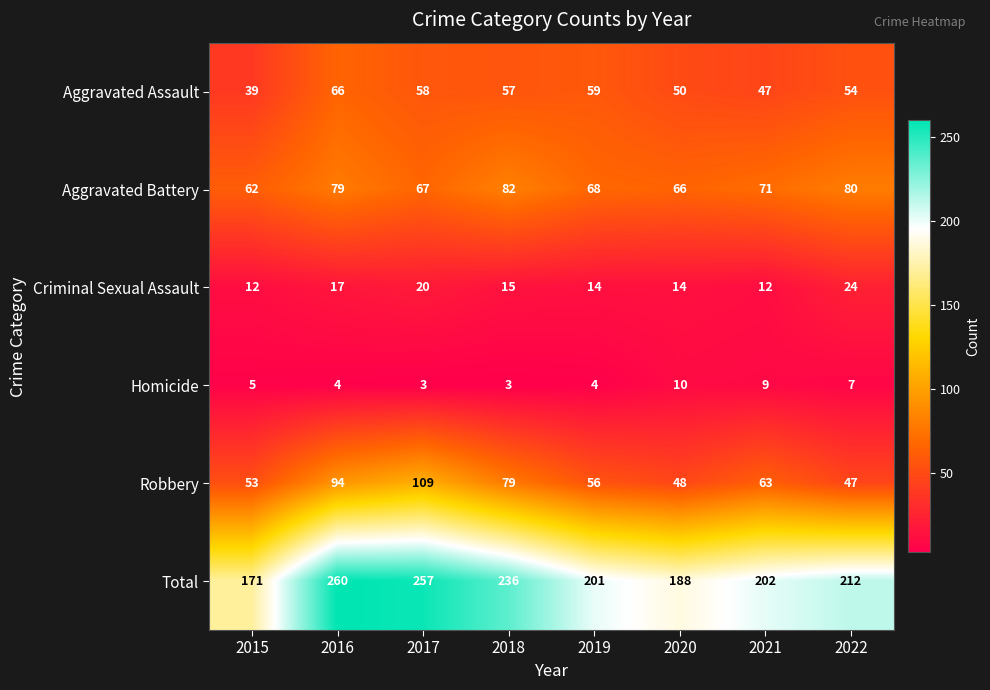

The Total series shows 324 at 2020. True or false?

False